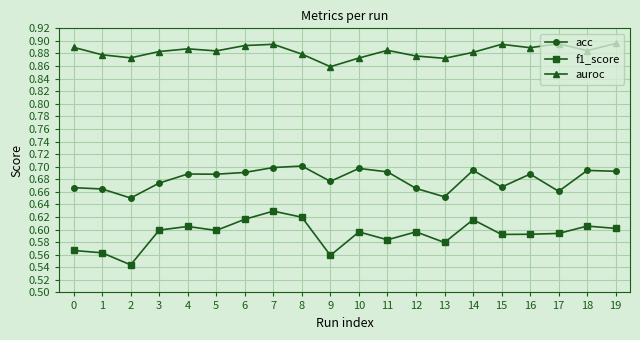

Does the chart have visible grid lines?

Yes